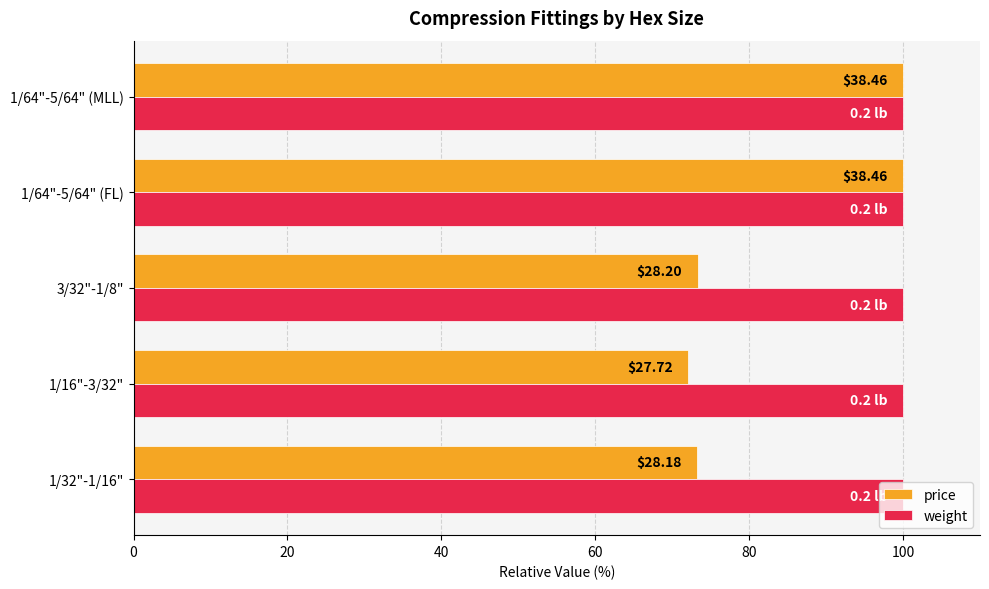

What are all the series names shown in the legend?

price, weight